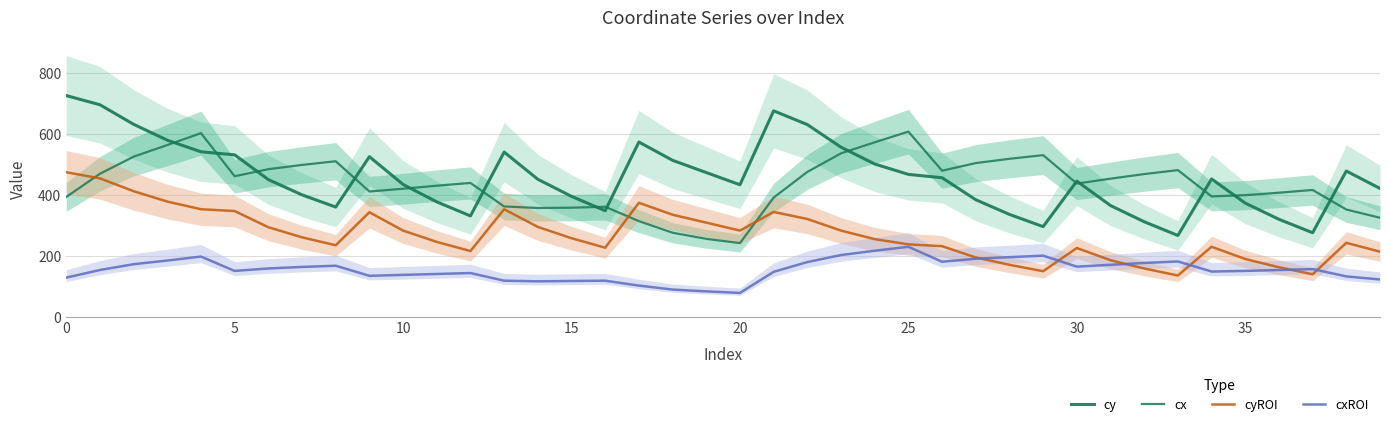

What is the maximum value shown in the chart?

725